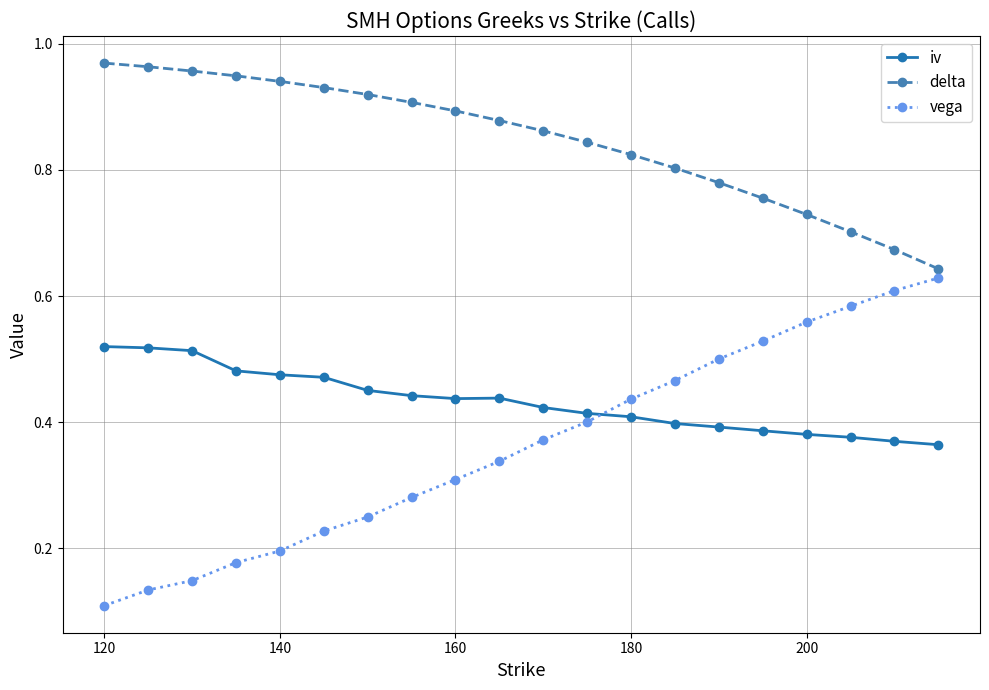

At how many categories does at least one series exceed 0?

20